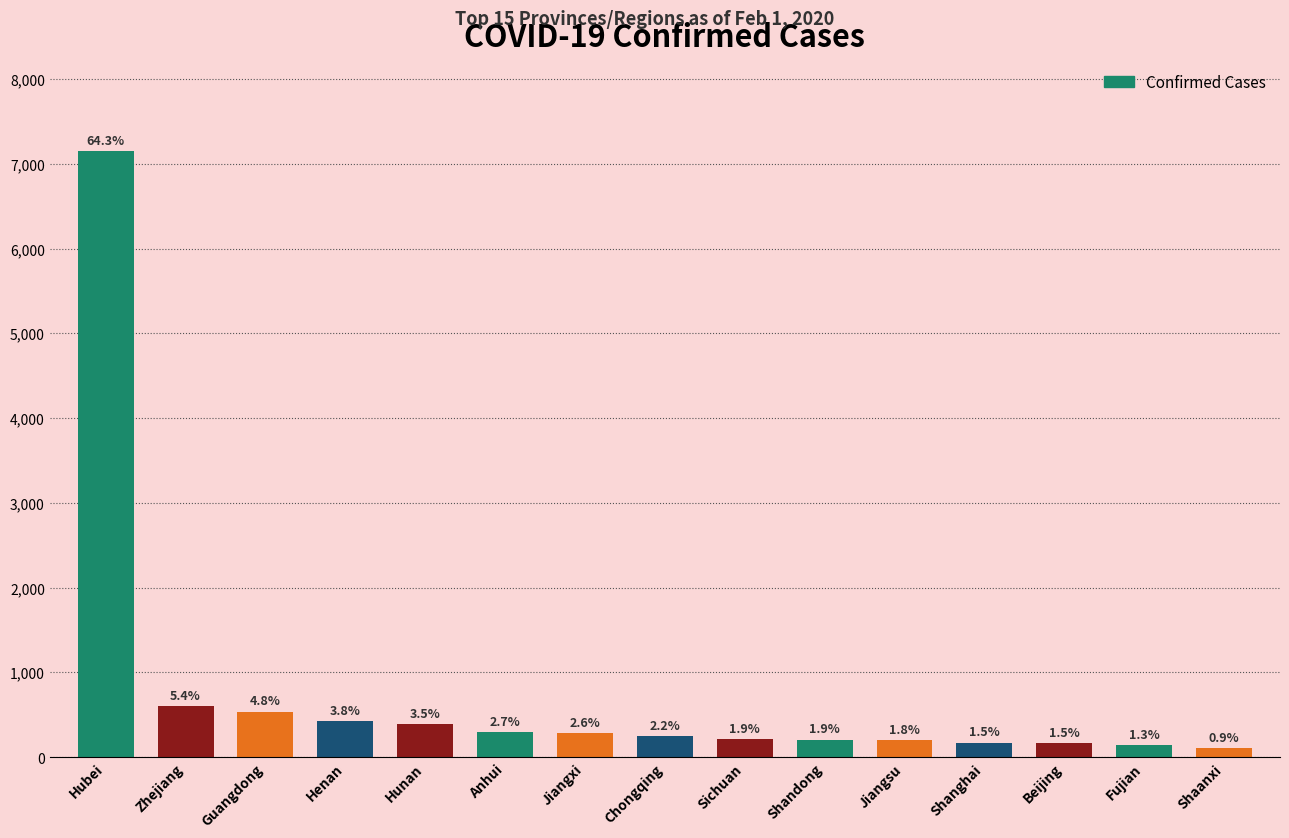

Which label corresponds to the smallest value in the chart?

Shaanxi